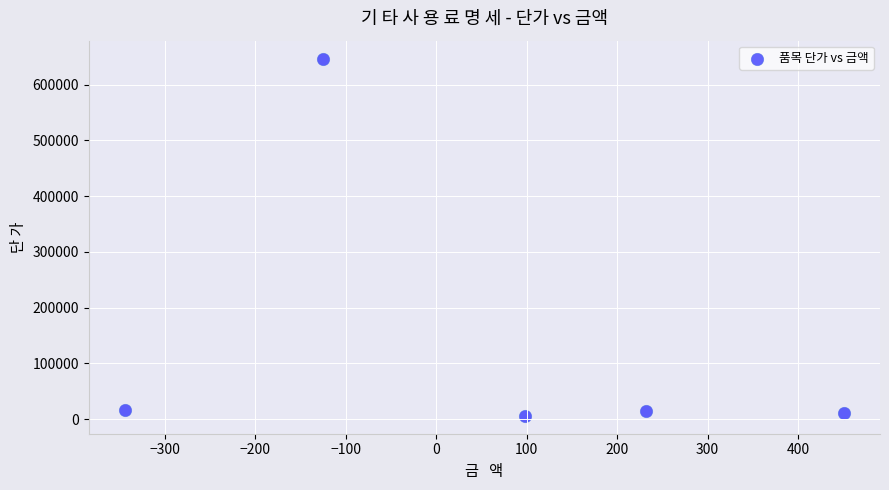

What is the range of X values (max minus min)?

794.7